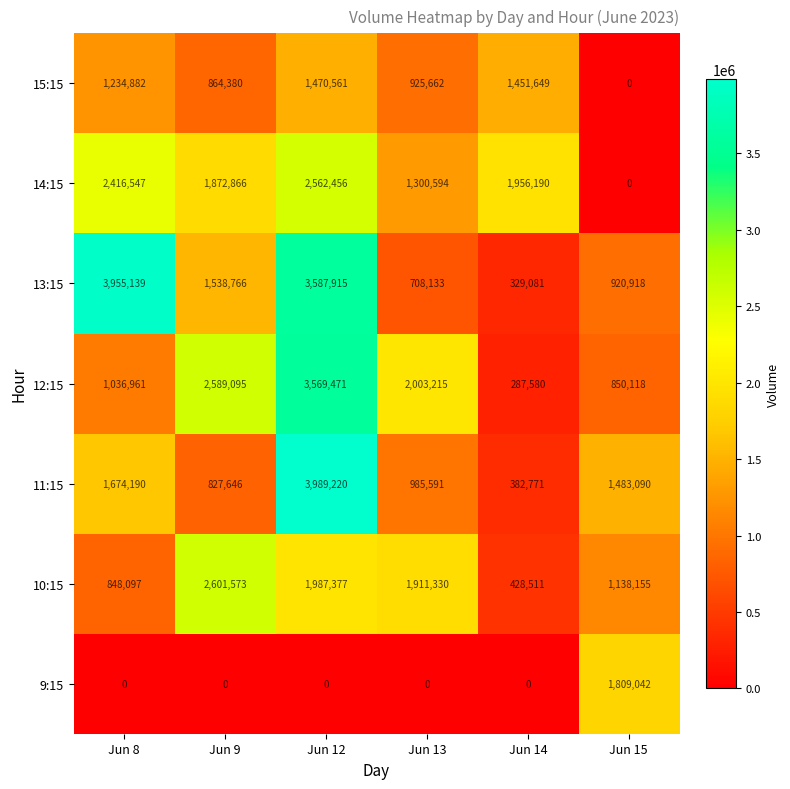

Is it true that 11:15 equals 394277 at Jun 9?

False